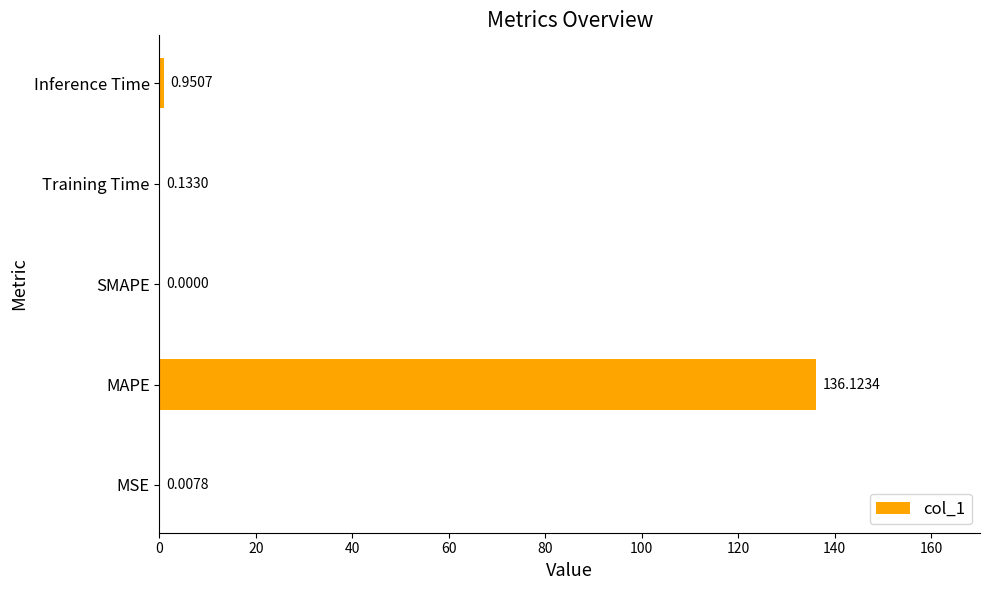

At which category does the chart reach its peak across all series?

MAPE